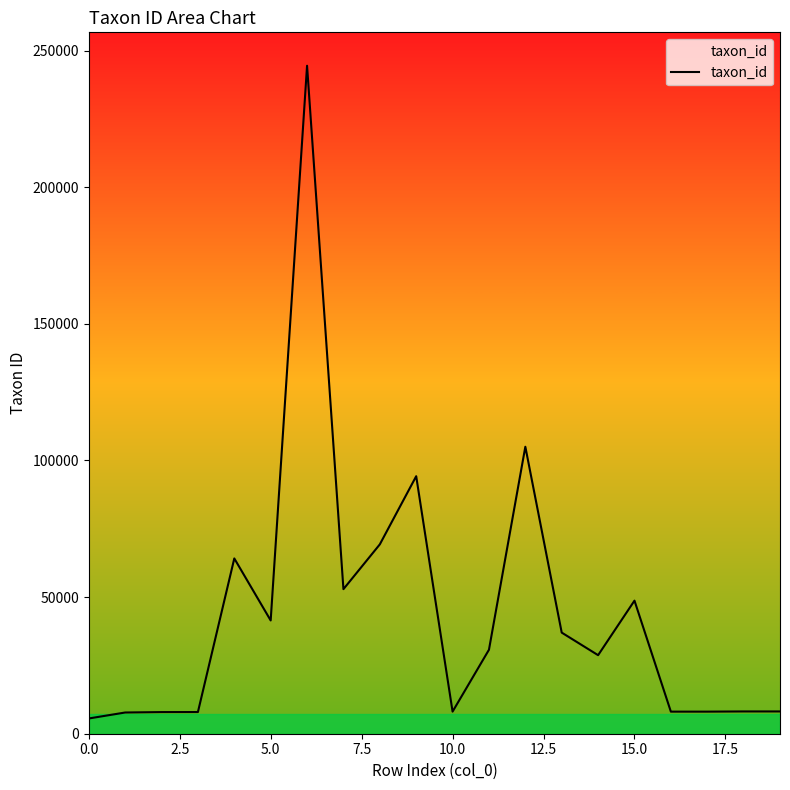

What is the greatest value displayed?

244447